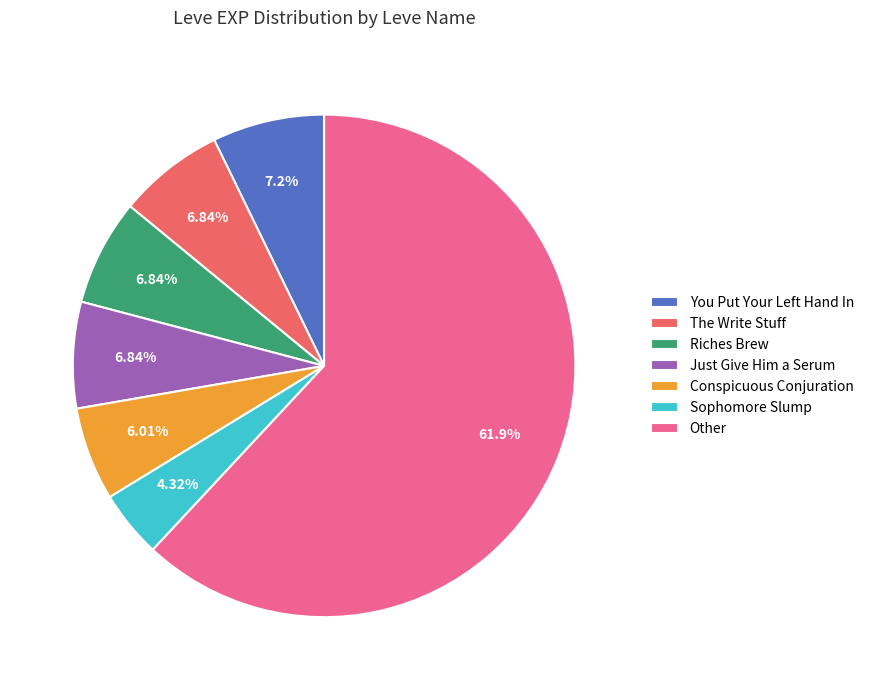

How many segments does this pie chart have?

7